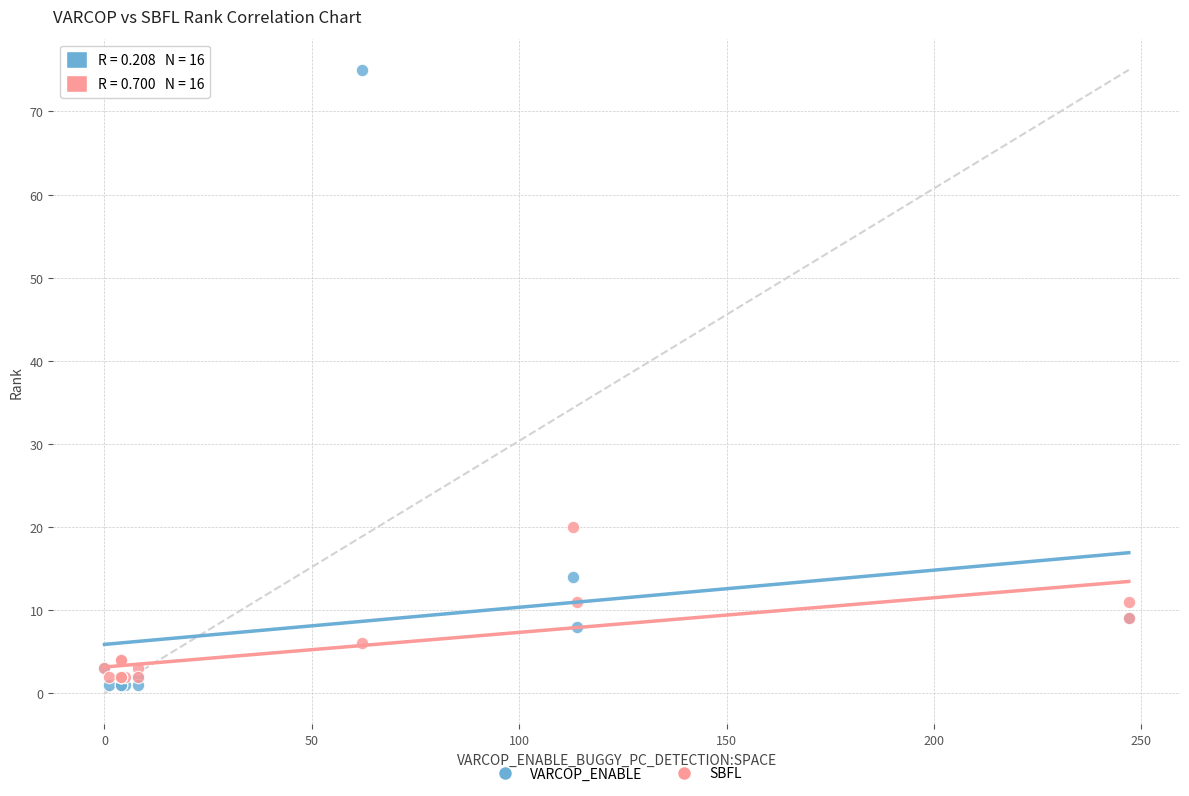

Across all series, what Y value is closest to 38?

20